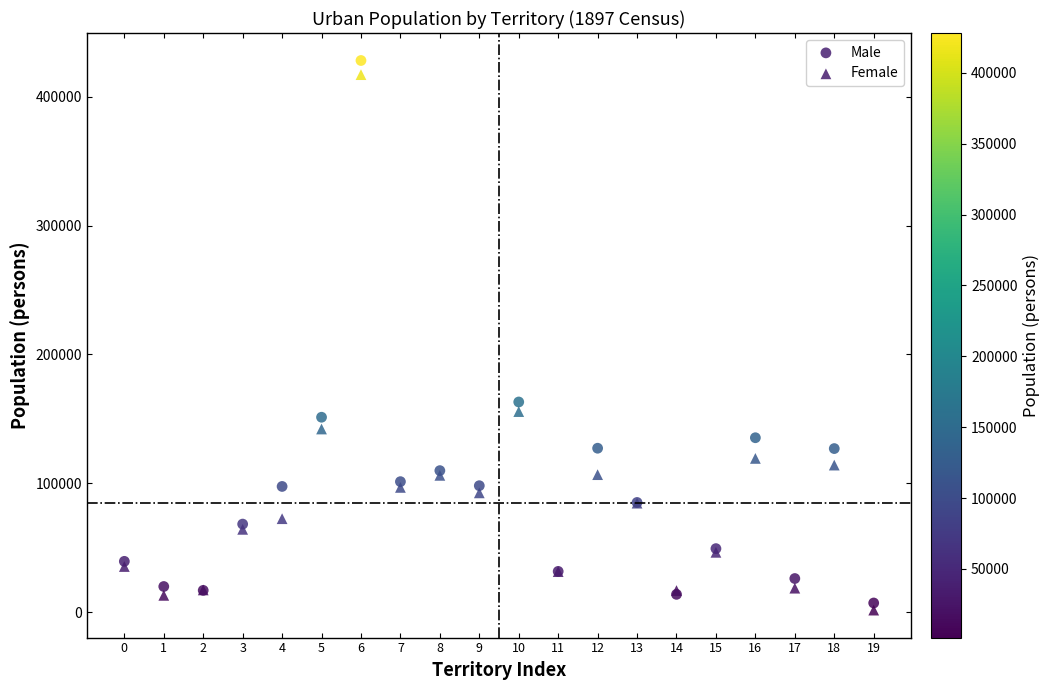

Which series reaches the maximum Y coordinate?

Male